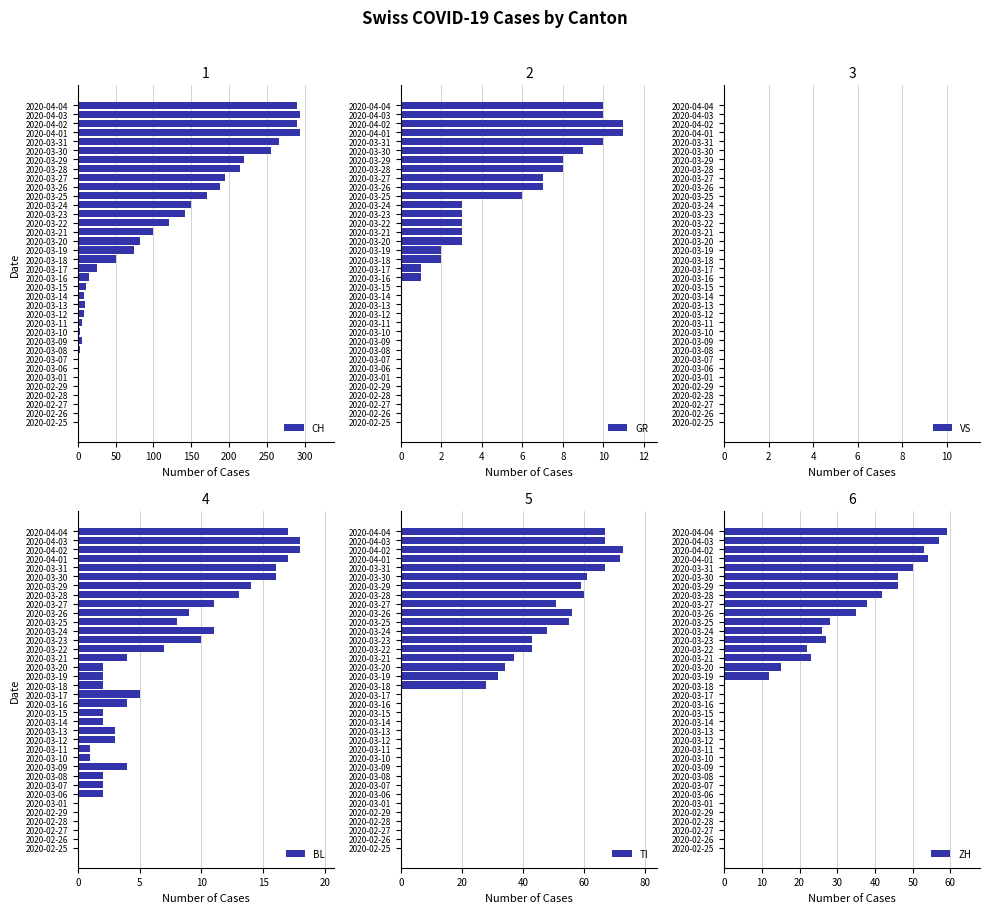

Which series has the largest total across all categories?

CH